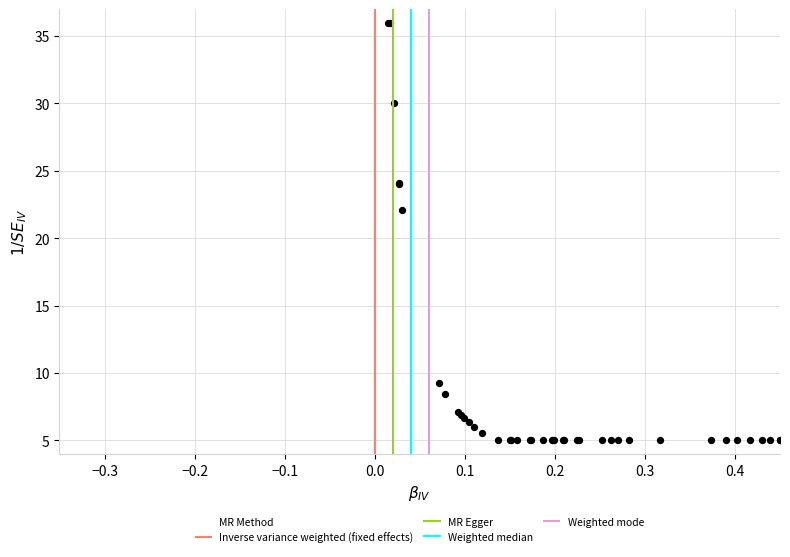

What Y value in the scatter plot is closest to 20?

22.1